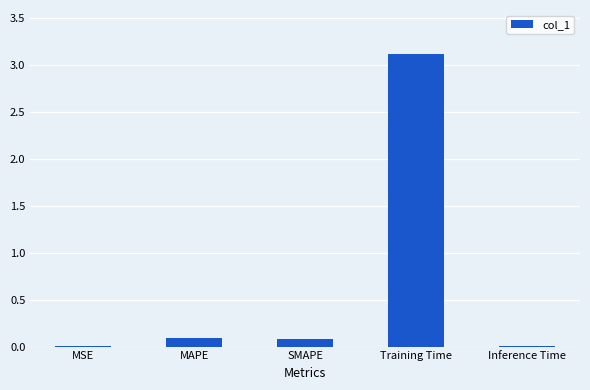

Which has a higher value, SMAPE or Inference Time?

SMAPE